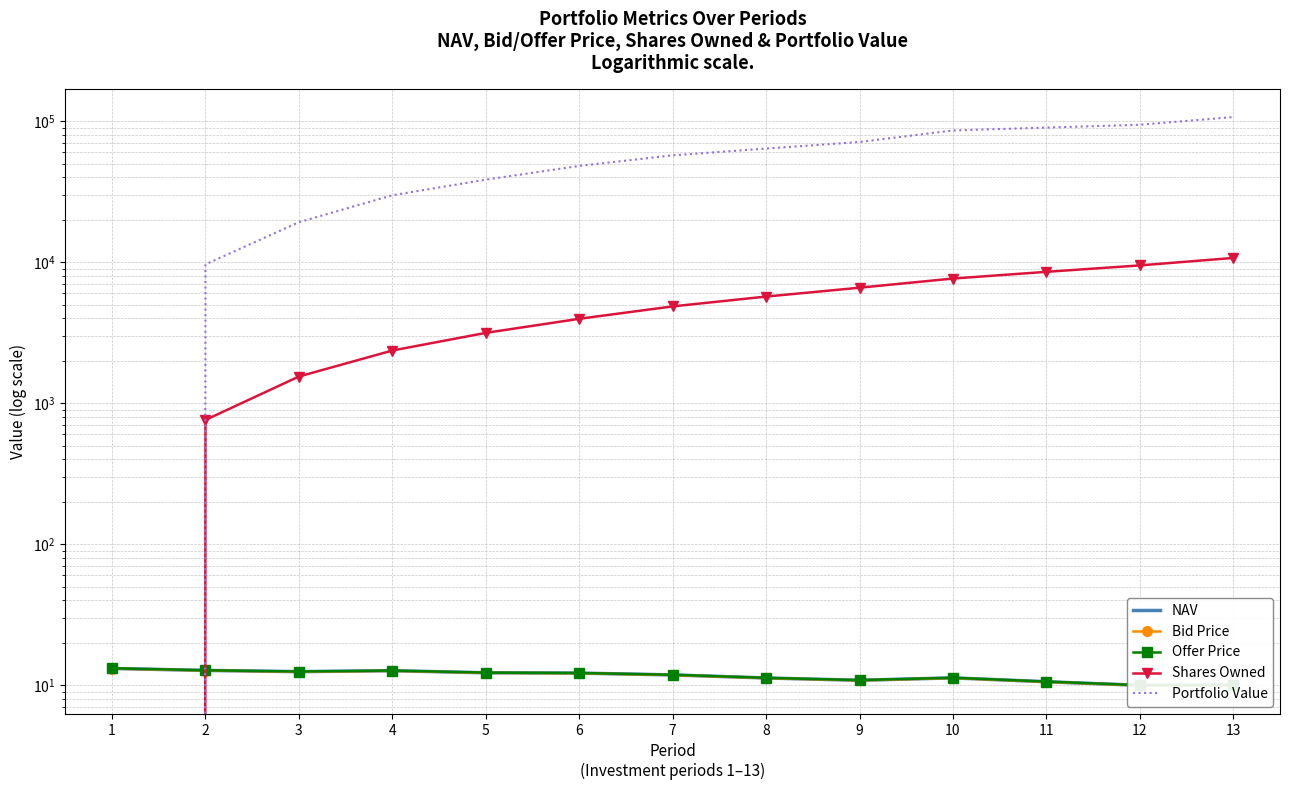

Is it true that NAV equals 10.0 at 13?

True